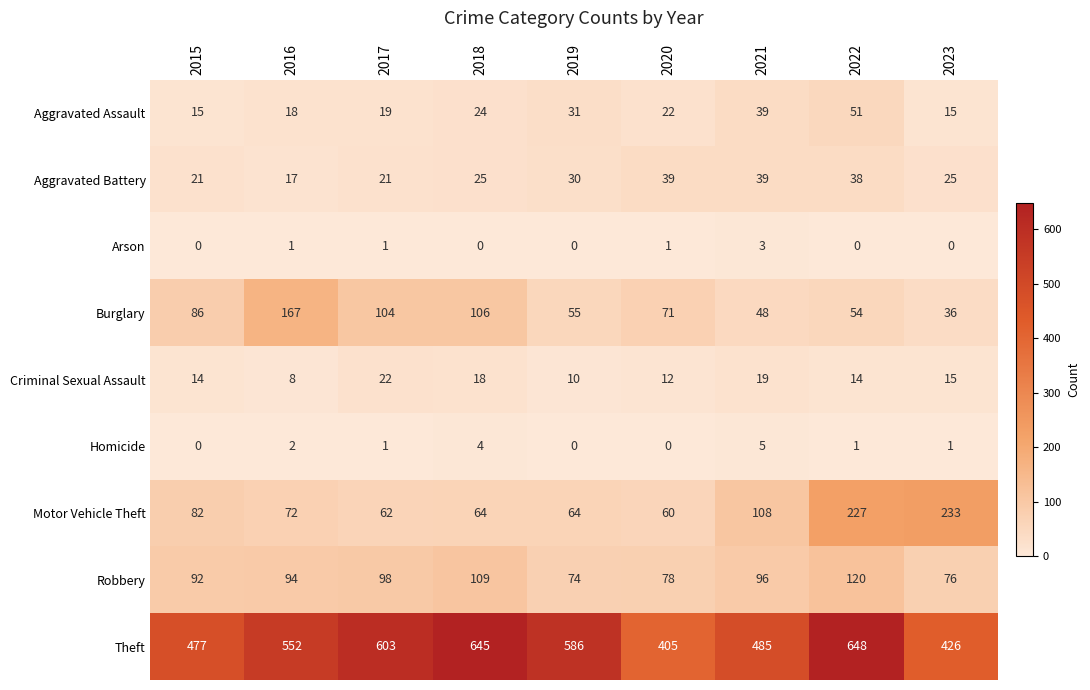

What is the total value across all series at 2017?

931